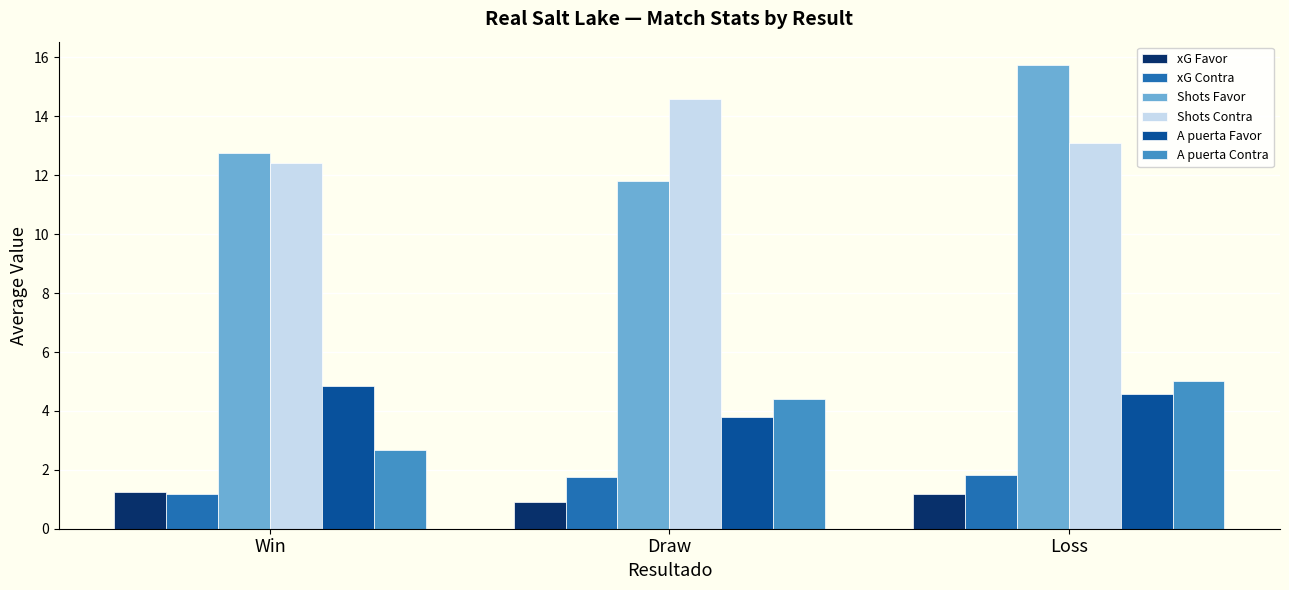

How many data points in A puerta Contra are less than 4?

1